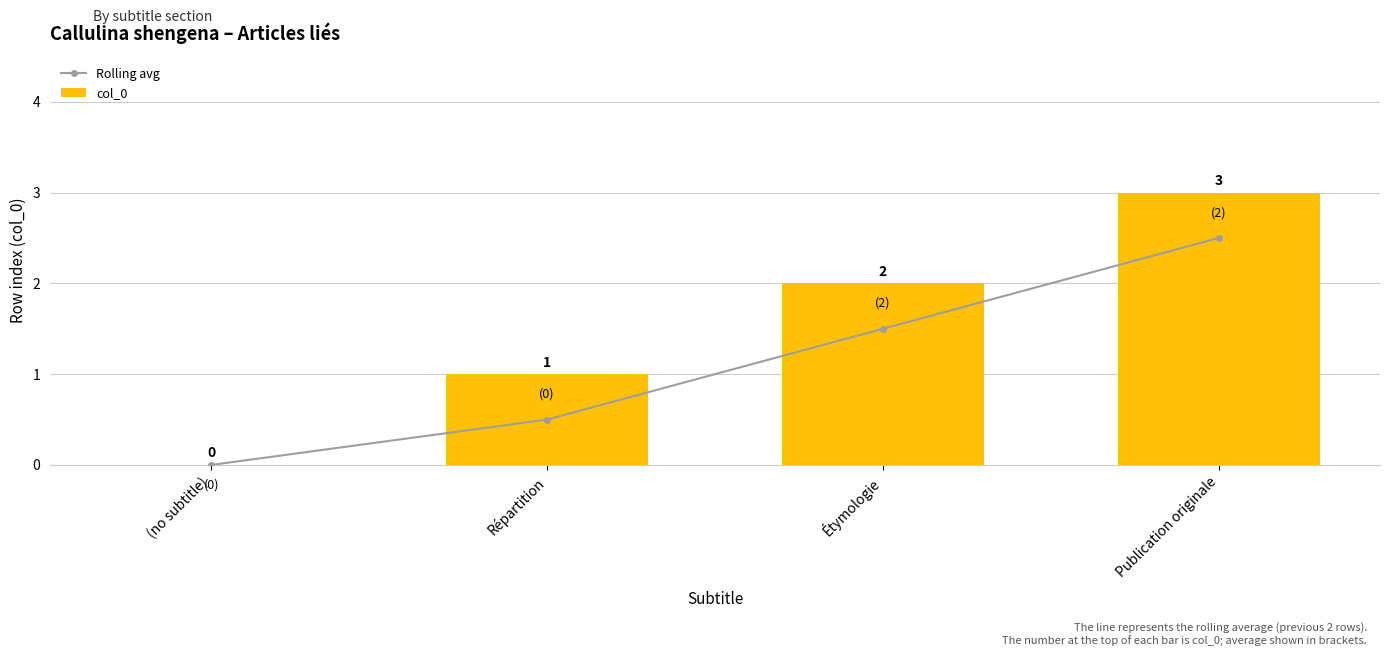

Reading left to right, what are all the values shown in this chart?

Rolling avg: (no subtitle)=0.0	Répartition=0.5	Étymologie=1.5	Publication originale=2.5
col_0: (no subtitle)=0.0	Répartition=1.0	Étymologie=2.0	Publication originale=3.0